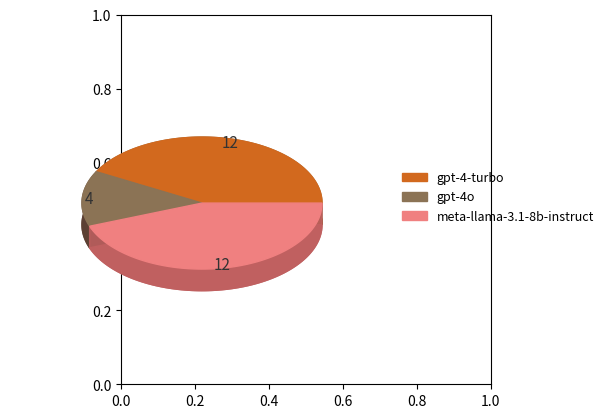

Is it true that meta-llama-3.1-8b-instruct is 55% of the pie?

False